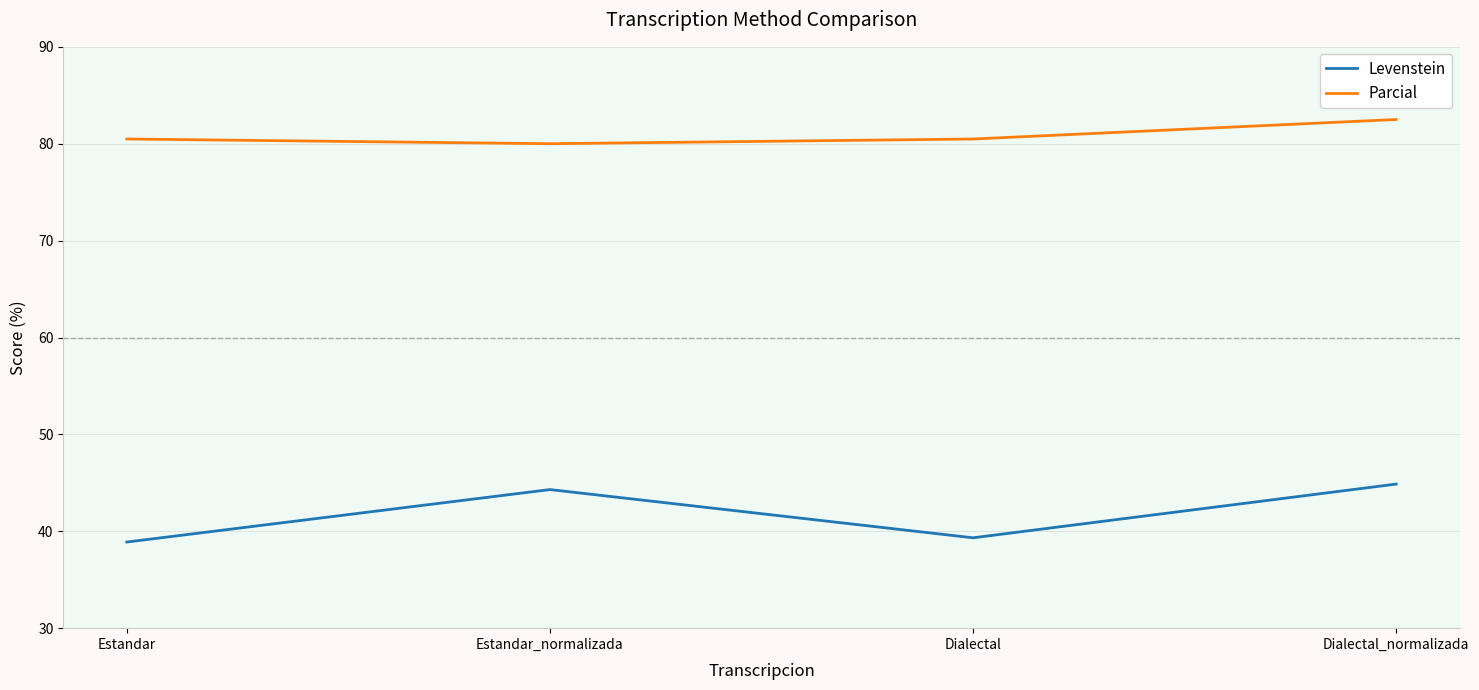

Which series has the largest total across all categories?

Parcial